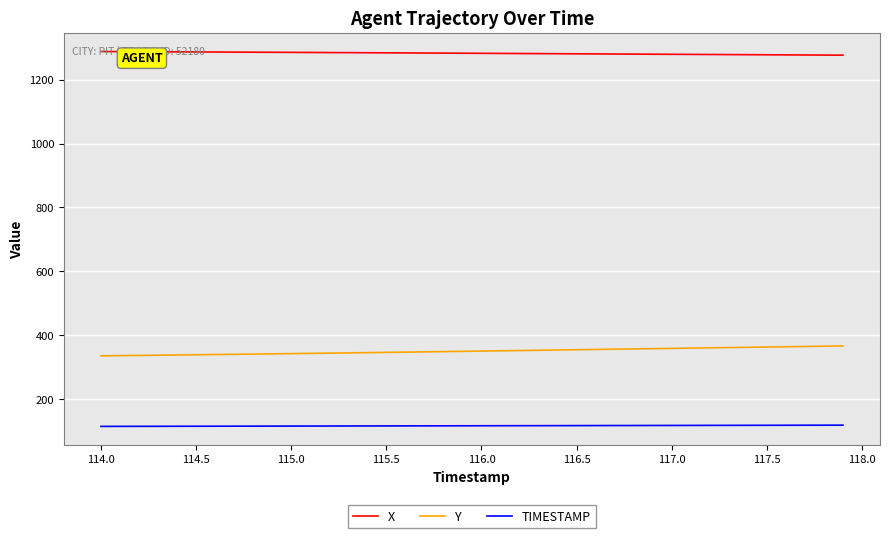

What is the minimum value shown in the chart?

114.0